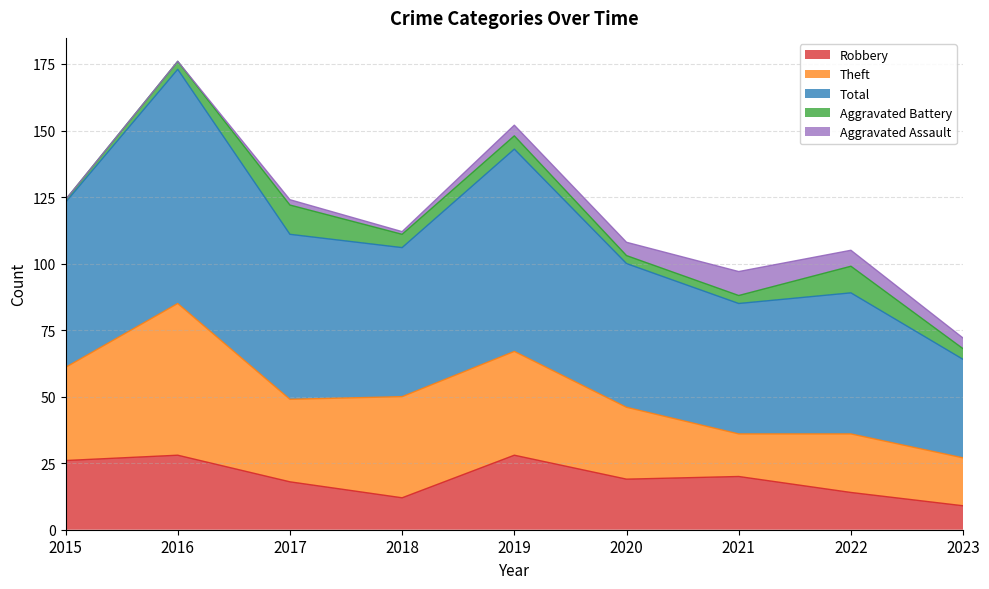

What is the value of the Theft point at the 6th from the left?

27